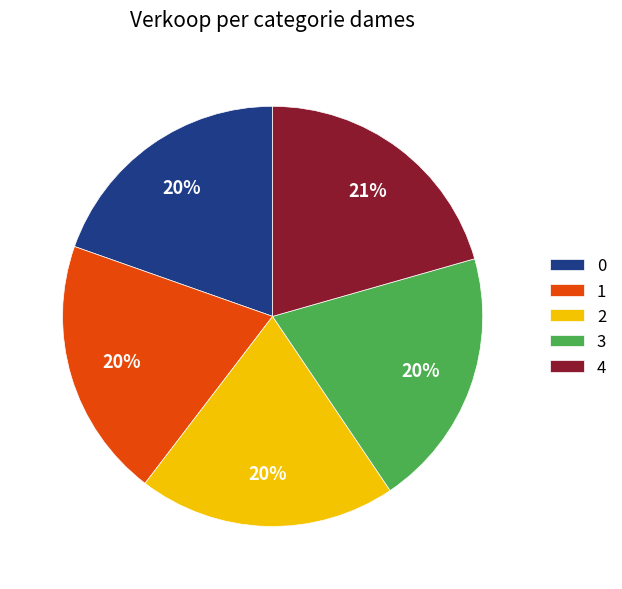

How many segments does this pie chart have?

5